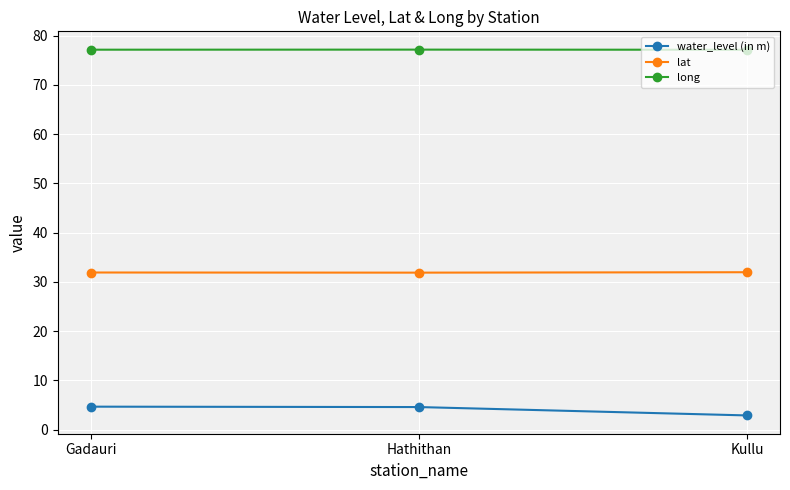

What is the highest value of the lat series?

32.0